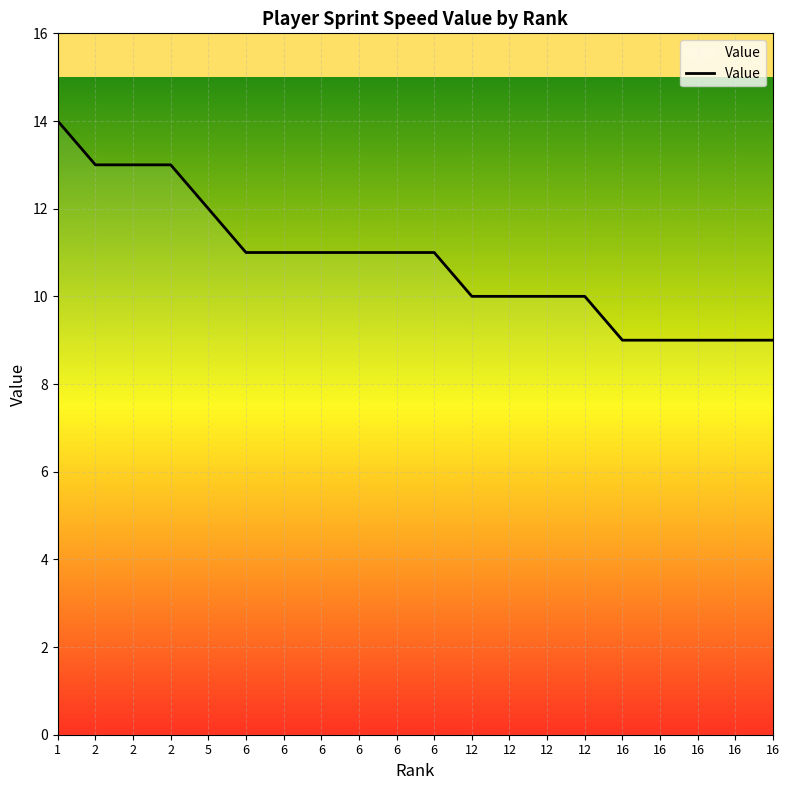

What is the greatest value displayed?

14